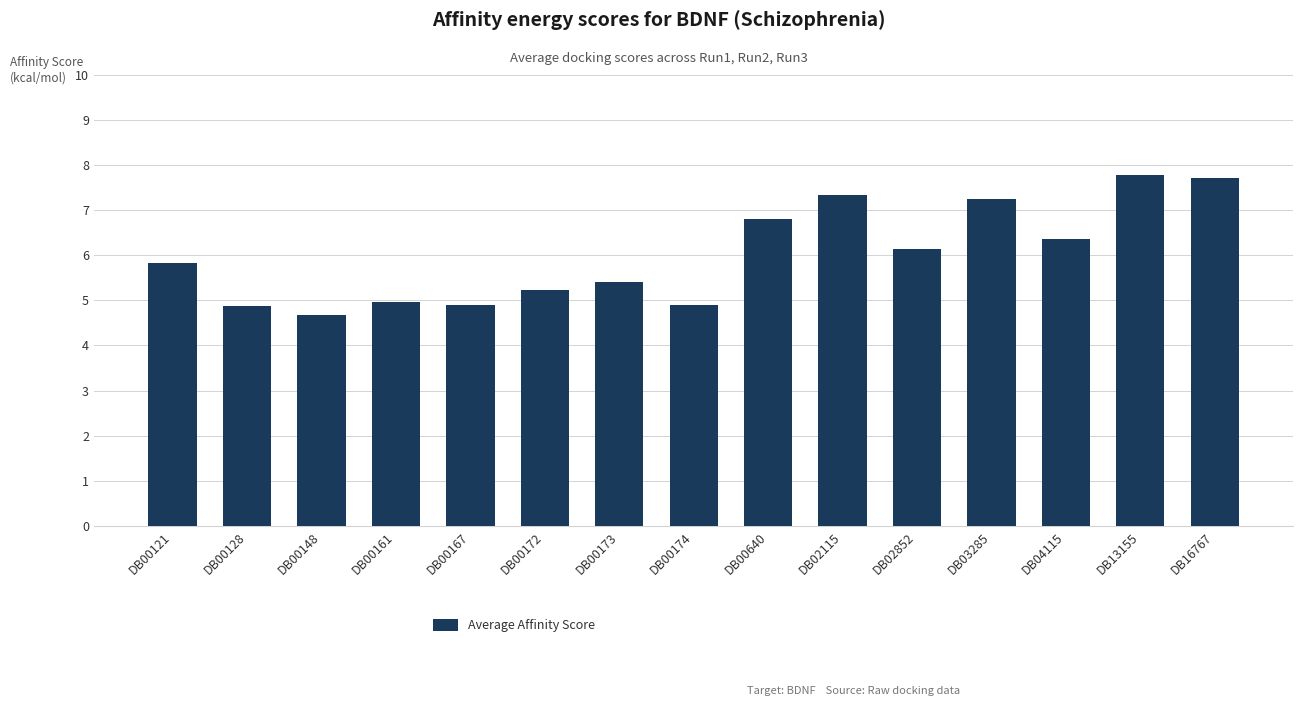

Is it true that the value at DB00173 is 8.6?

False